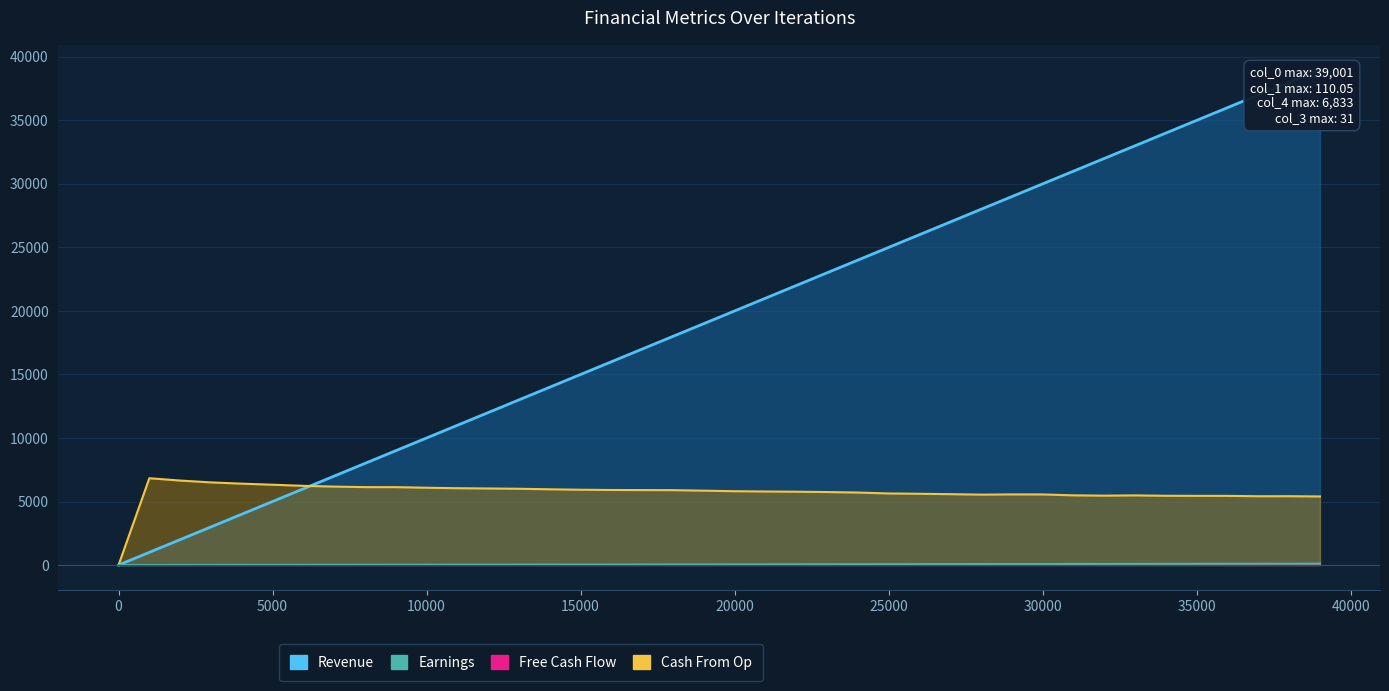

At which label is col_3 closest to 18?

31001